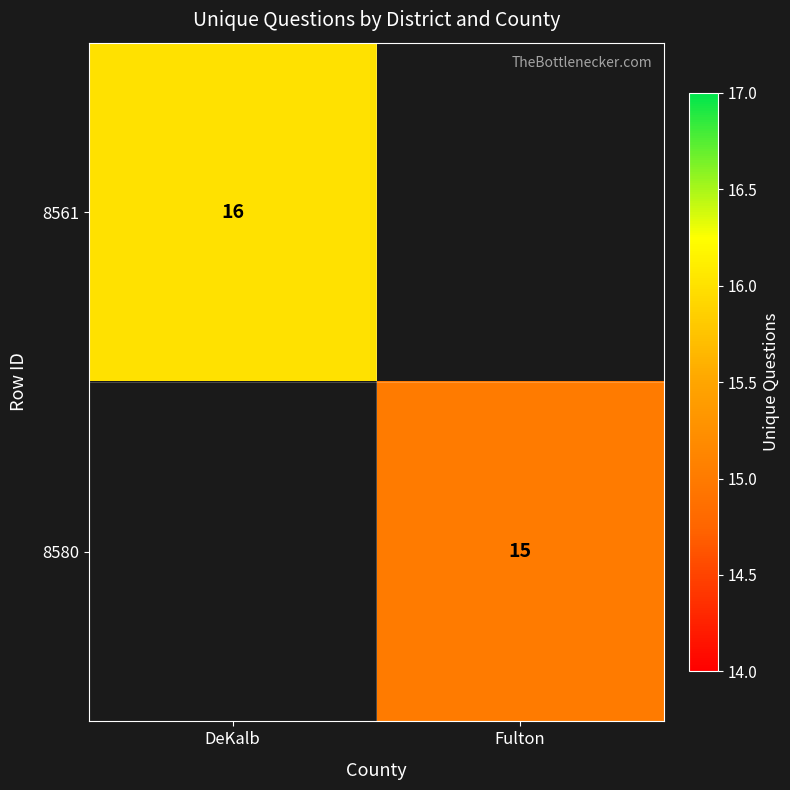

Is the value of 8580 at Fulton greater than the value of 8561 at DeKalb?

No